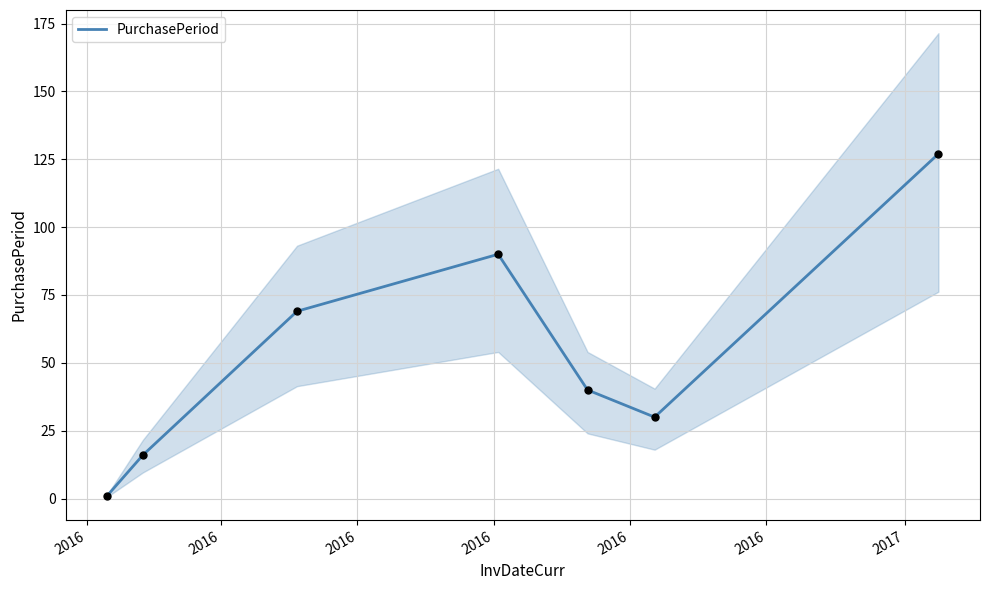

What is the change in value from 2016 to 2017?

+111